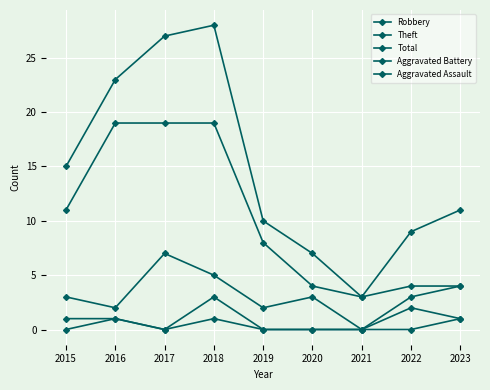

Reading left to right, list all the values displayed in this chart.

Robbery: 2015=3	2016=2	2017=7	2018=5	2019=2	2020=3	2021=0	2022=3	2023=4
Theft: 2015=11	2016=19	2017=19	2018=19	2019=8	2020=4	2021=3	2022=4	2023=4
Total: 2015=15	2016=23	2017=27	2018=28	2019=10	2020=7	2021=3	2022=9	2023=11
Aggravated Battery: 2015=1	2016=1	2017=0	2018=3	2019=0	2020=0	2021=0	2022=2	2023=1
Aggravated Assault: 2015=0	2016=1	2017=0	2018=1	2019=0	2020=0	2021=0	2022=0	2023=1